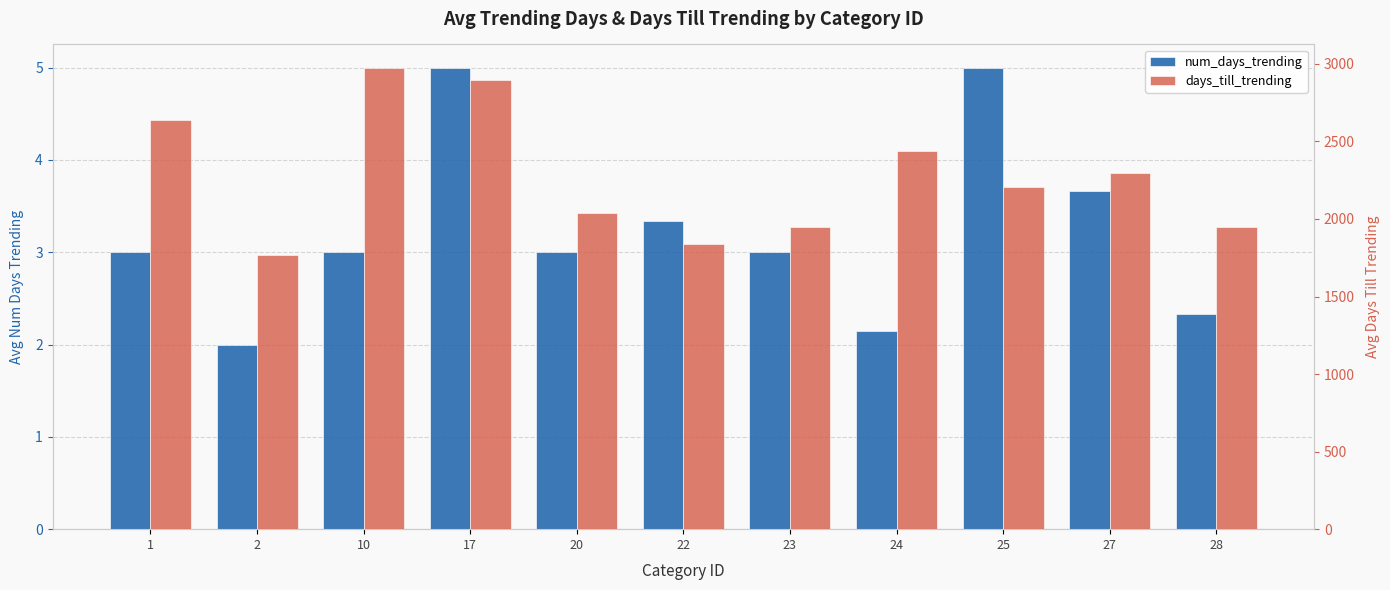

Reading left to right, what are all the values shown in this chart?

num_days_trending: 1=3.0	2=2.0	10=3.0	17=5.0	20=3.0	22=3.3	23=3.0	24=2.1	25=5.0	27=3.7	28=2.3
days_till_trending: 1=2638.4	2=1770.0	10=2976.2	17=2897.5	20=2040.5	22=1840.3	23=1949.0	24=2440.6	25=2206.3	27=2299.2	28=1951.0